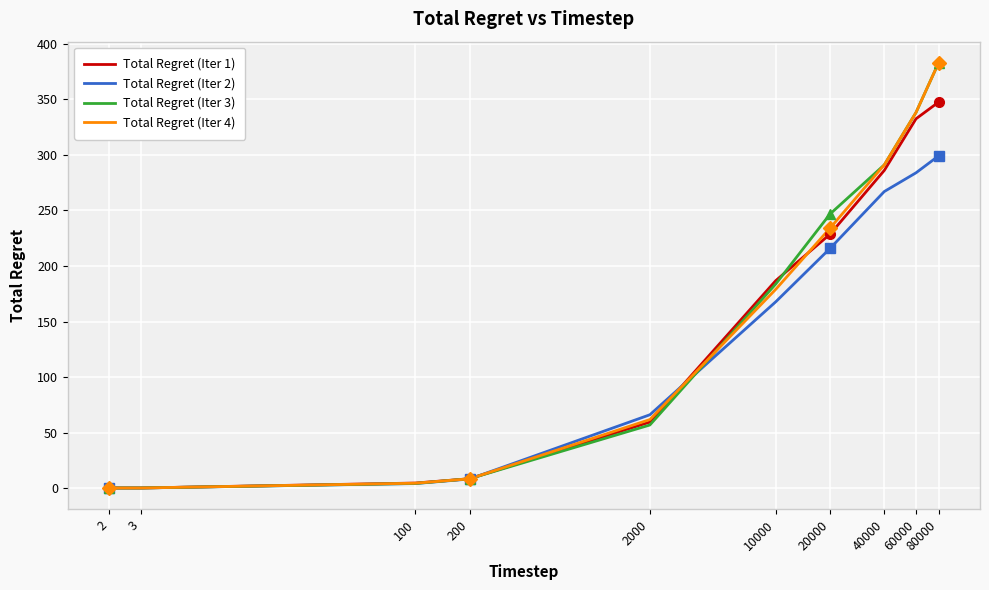

What is the greatest value displayed?

382.9